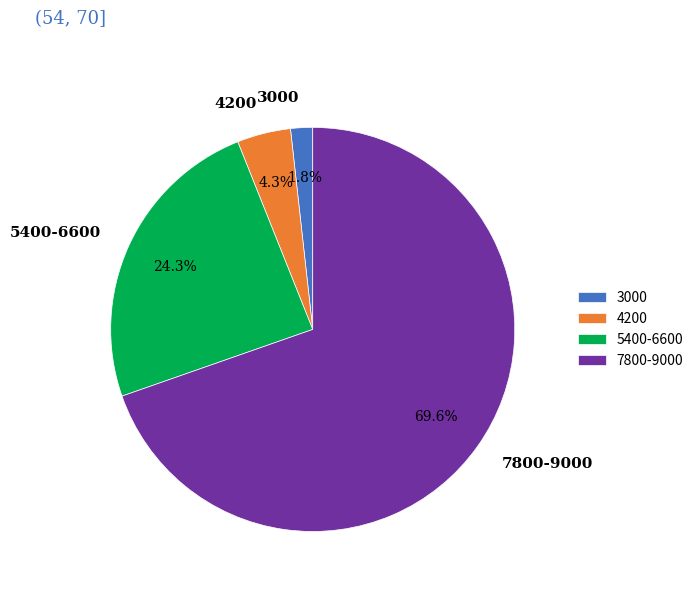

To the nearest percent, what is the average slice percentage?

25%